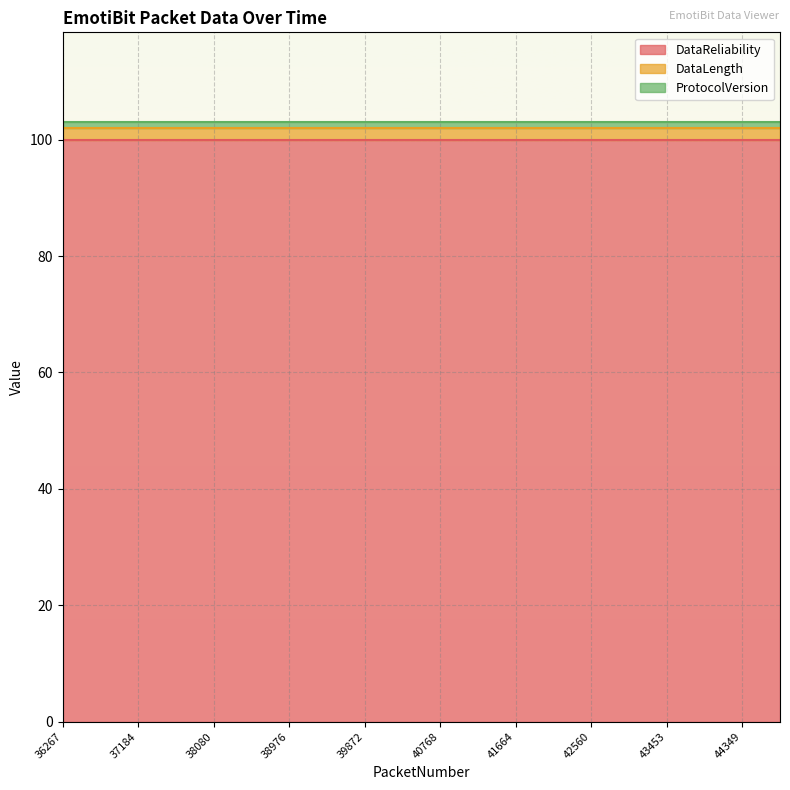

Is the value of ProtocolVersion at 38060 greater than the value of DataReliability at 44349?

No